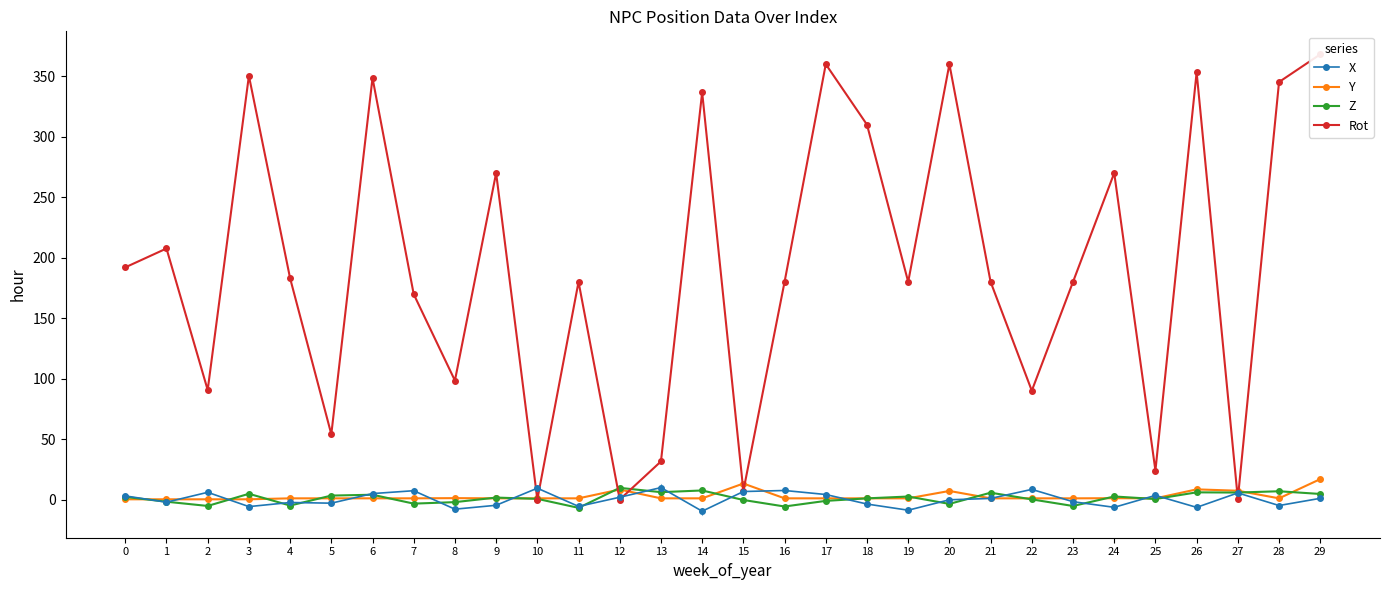

Count the number of data series in this chart.

4